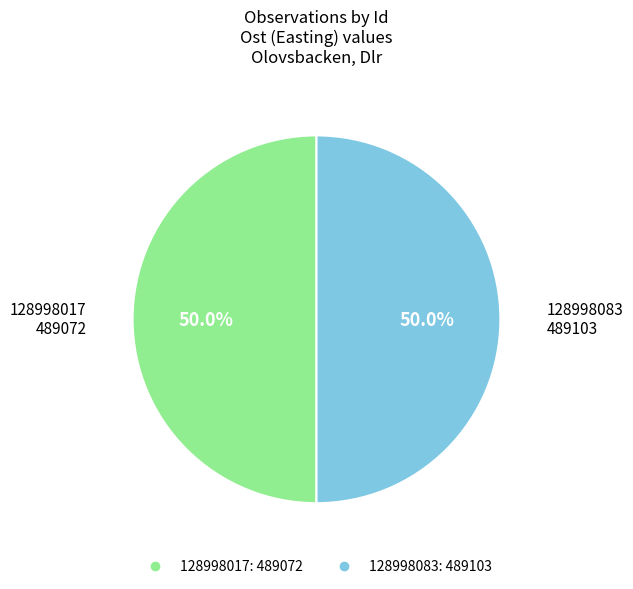

What is the ratio of the value at 128998017 to the value at 128998083?

1.0